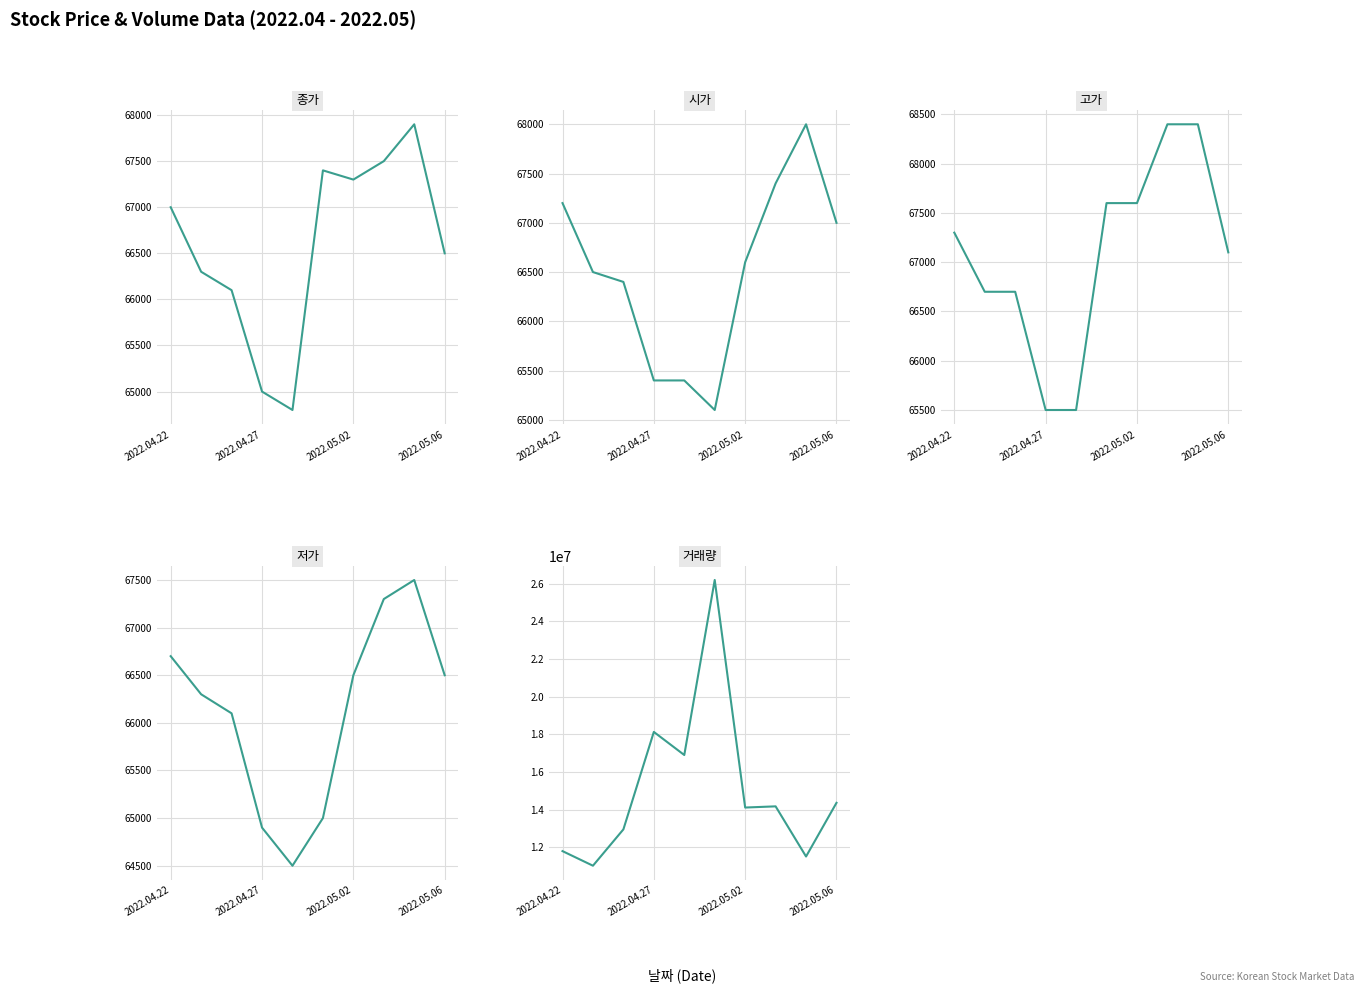

Is the value of 종가 at 8 greater than the value of 저가 at 9?

Yes